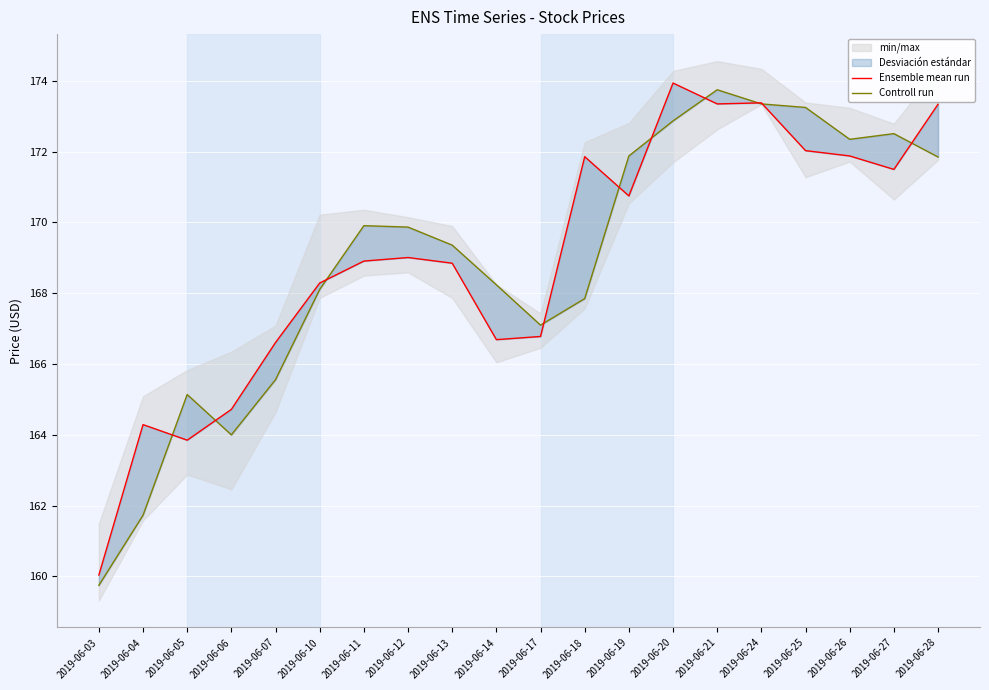

Where is Controll run nearest to the value 166?

2019-06-07